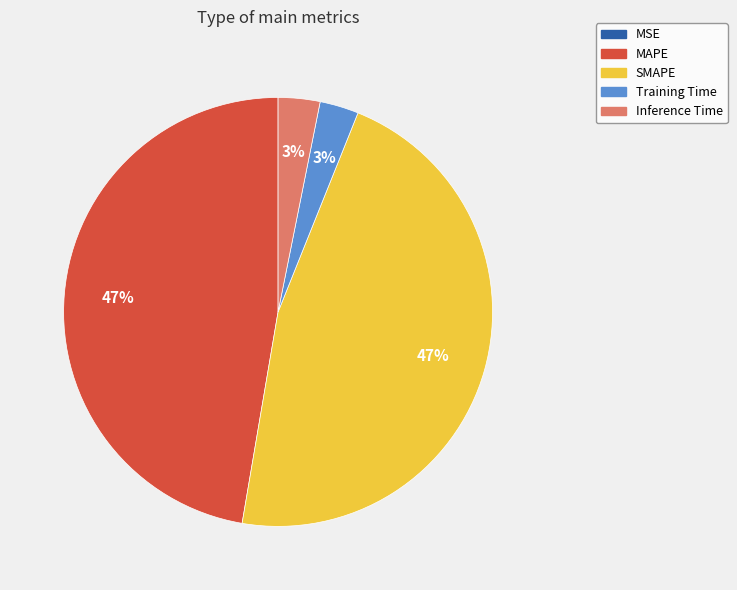

To the nearest percent, what percentage of the pie is Training Time?

3%